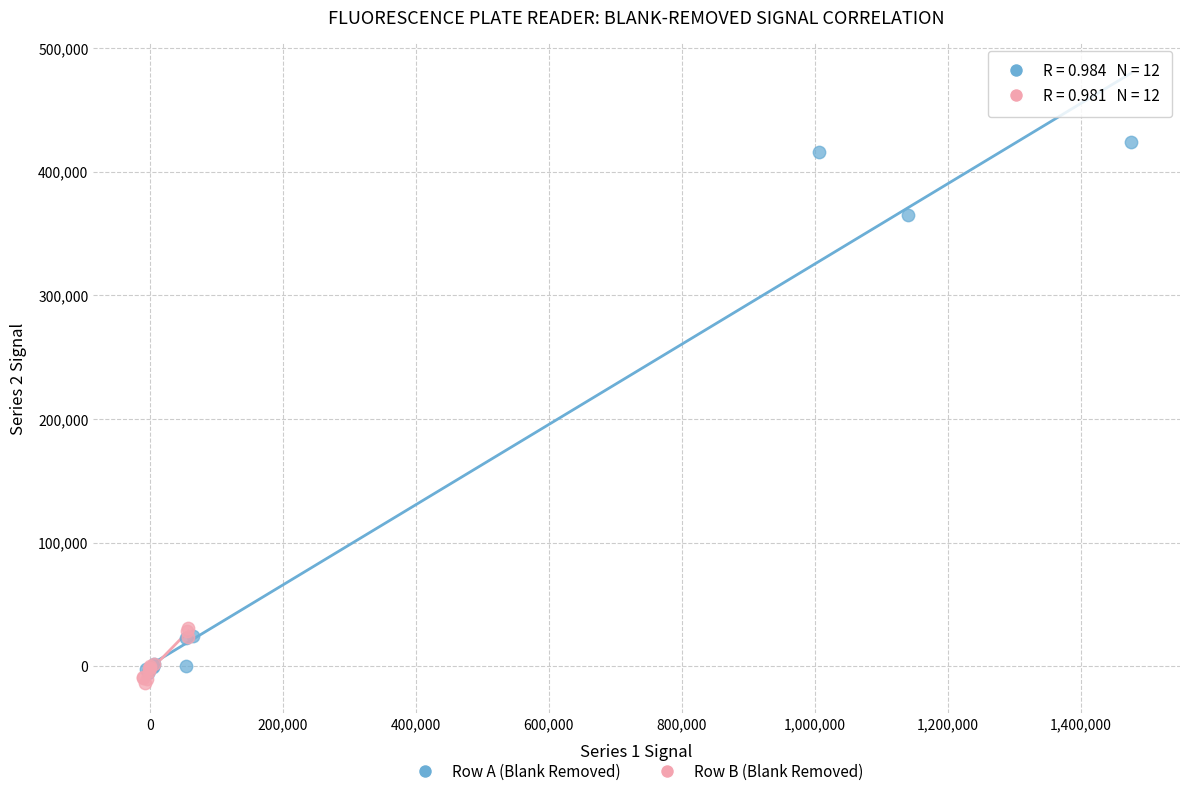

Which series has the largest Y range (max minus min)?

Row A (Blank Removed)